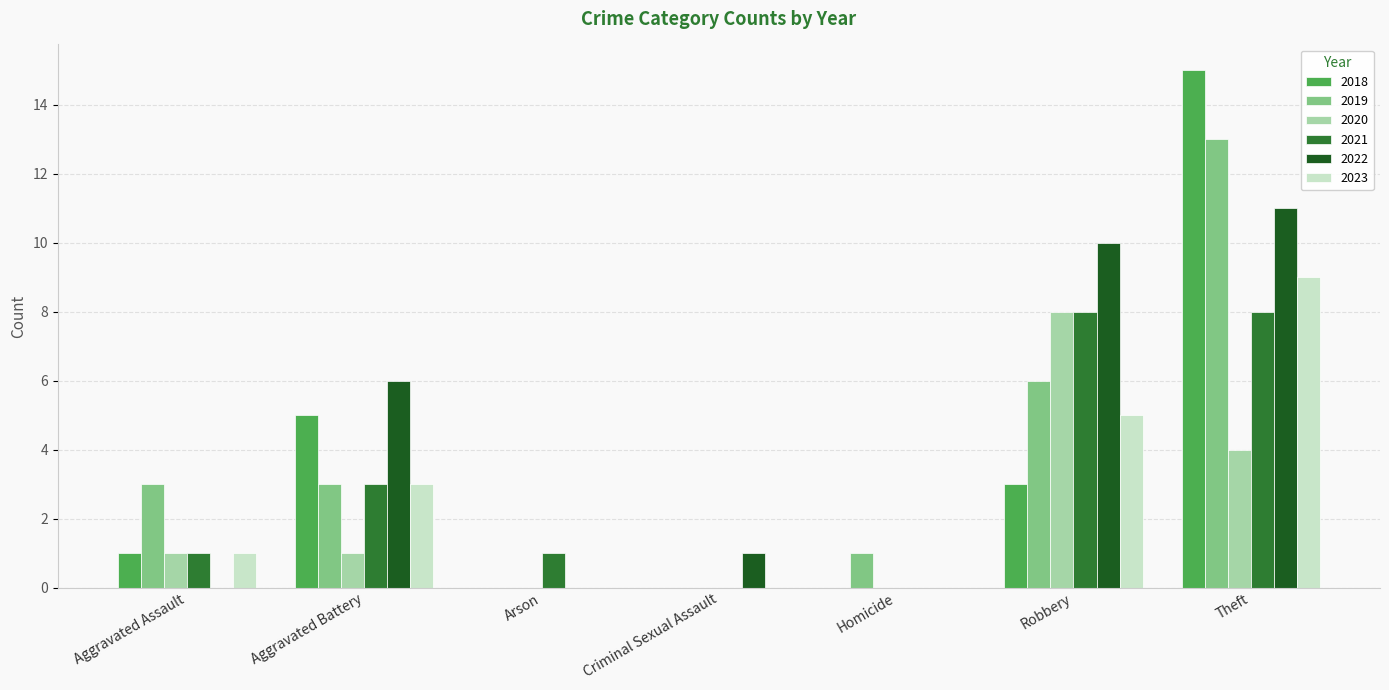

Is it true that 2021 equals 1 at Aggravated Assault?

True